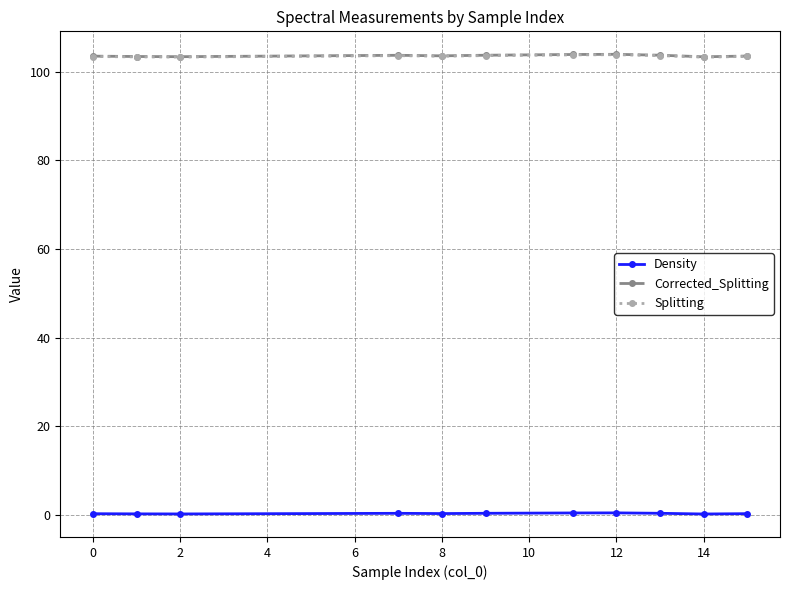

True or false: Corrected_Splitting and Density cross at least once.

False